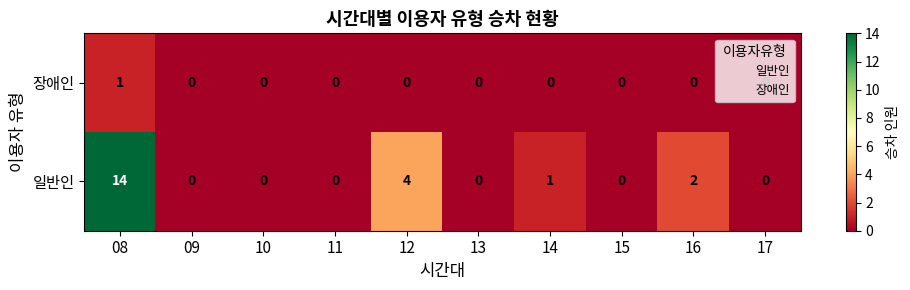

The value of 일반인 at 11 is -8. True or false?

False